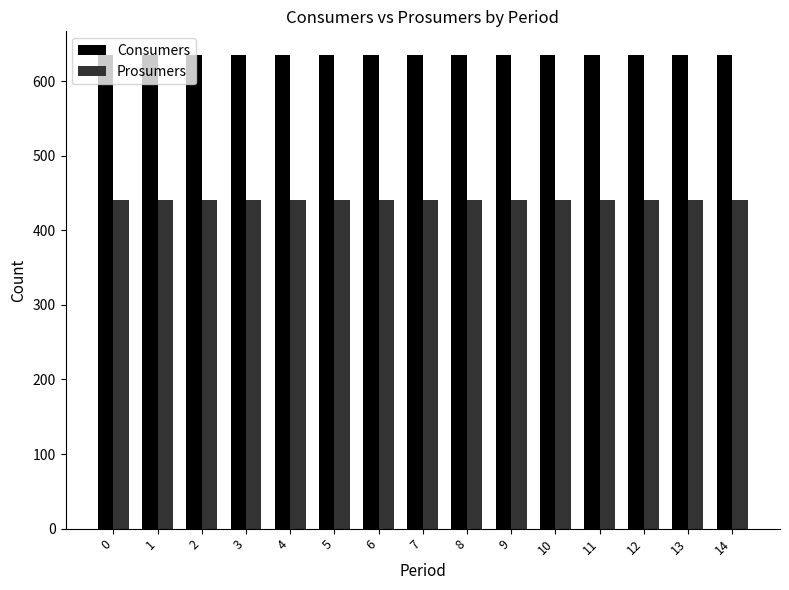

What value does the Consumers series have at 6?

635